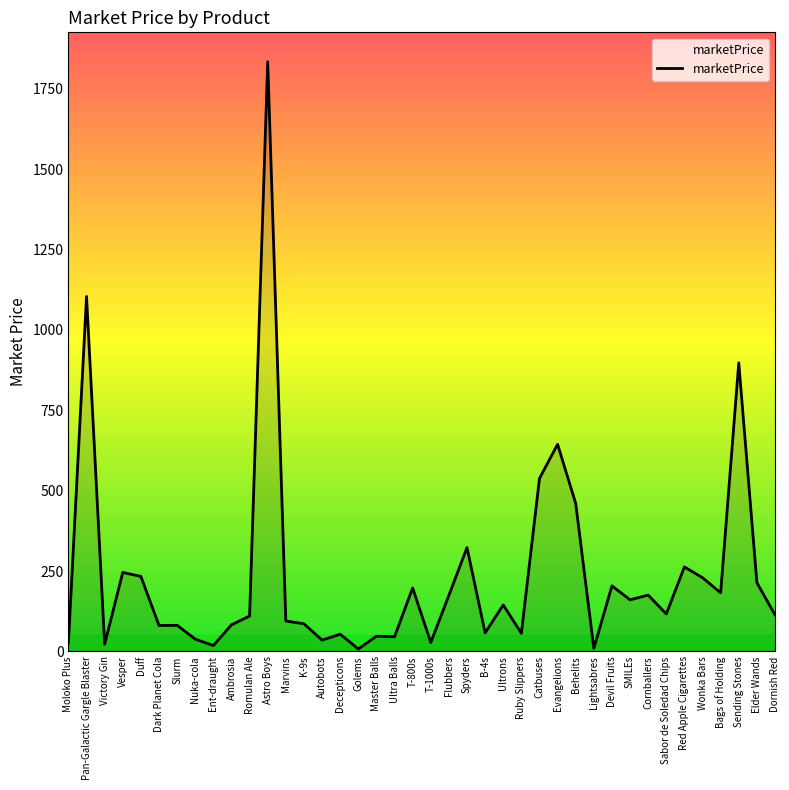

Is it true that the value at Red Apple Cigarettes is 262.6?

True